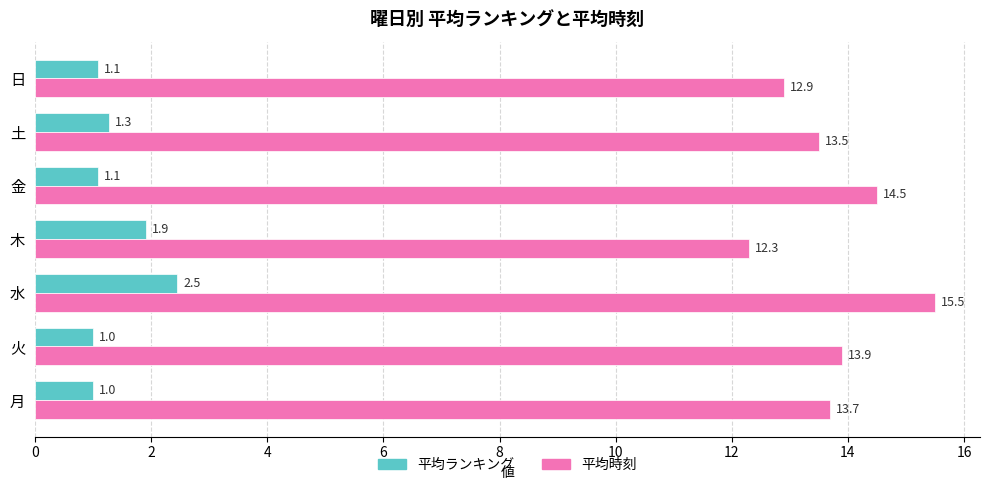

The value of 平均時刻 at 金 is 14.5. True or false?

True